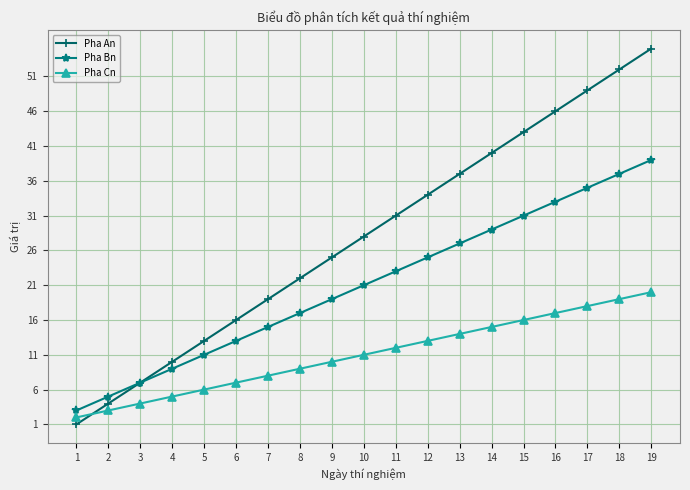

Read the Pha Cn value at 8.

9